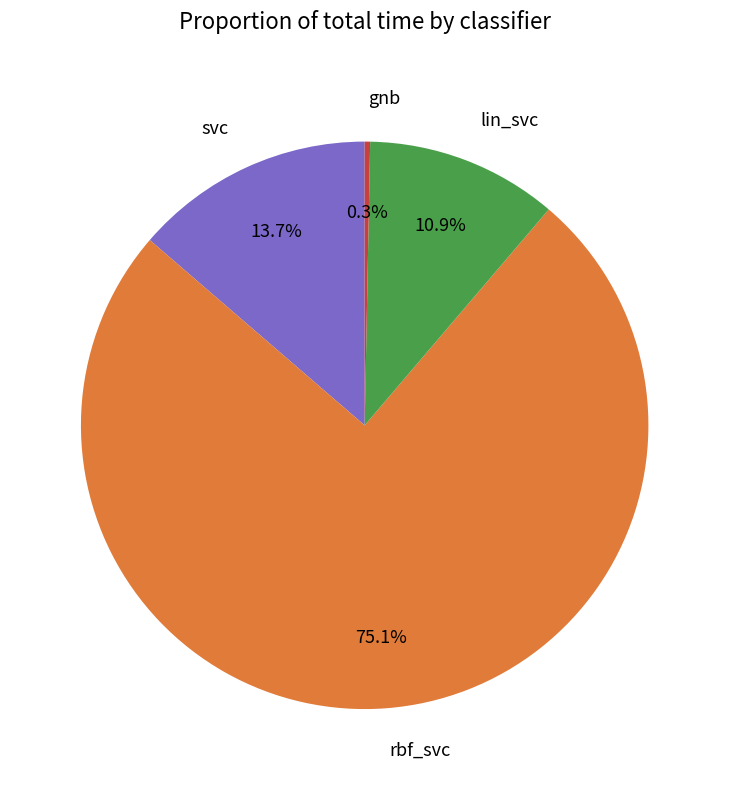

What percentage do gnb and svc together represent?

14.0%